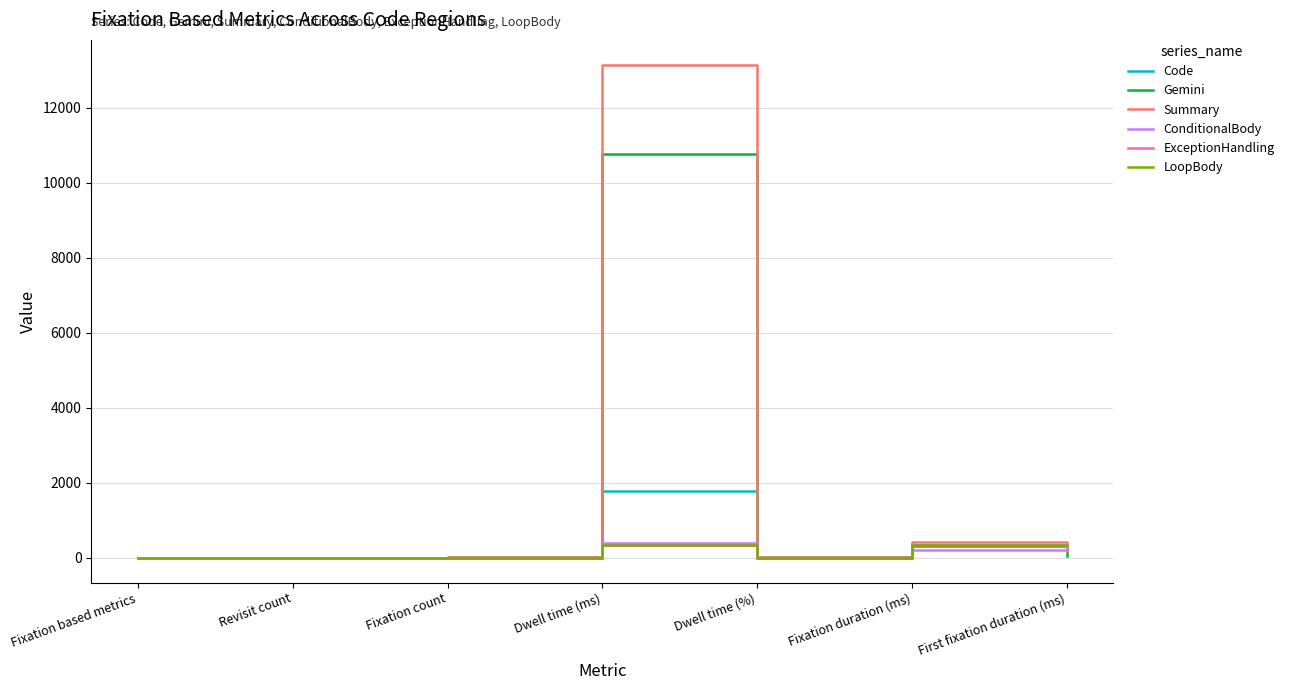

Reading left to right, extract all data points from this chart.

Code: 0.0	1.0	5.0	1785.2	3.0	357.1	183.5
Gemini: 0.0	7.0	35.0	10765.6	18.1	307.6	54.0
Summary: 0.0	8.0	31.0	13147.1	22.2	424.1	183.5
ConditionalBody: 0.0	0.0	2.0	400.4	0.7	200.2	333.7
ExceptionHandling: 0.0	0.0	1.0	333.7	0.6	333.7	333.7
LoopBody: 0.0	0.0	1.0	333.7	0.6	333.7	333.7